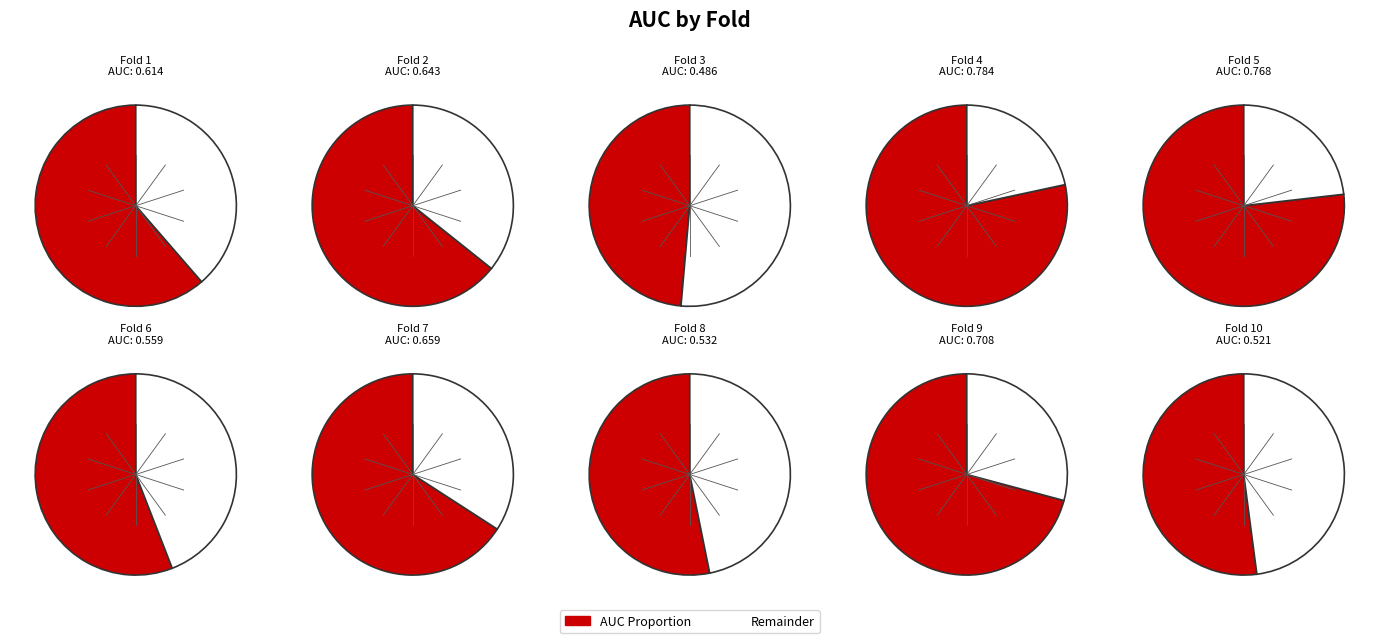

Which category has the smallest portion of the pie?

Fold 3